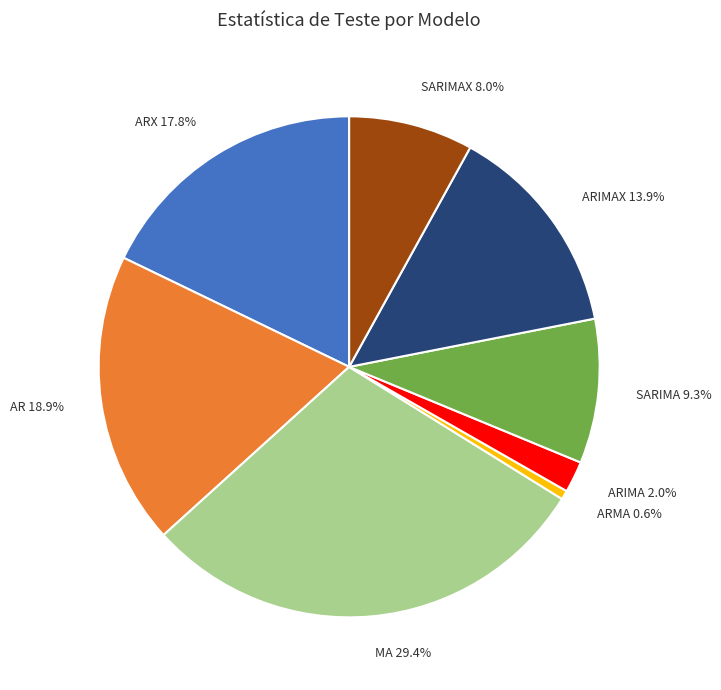

Which slice is the smallest?

ARMA 0.6%